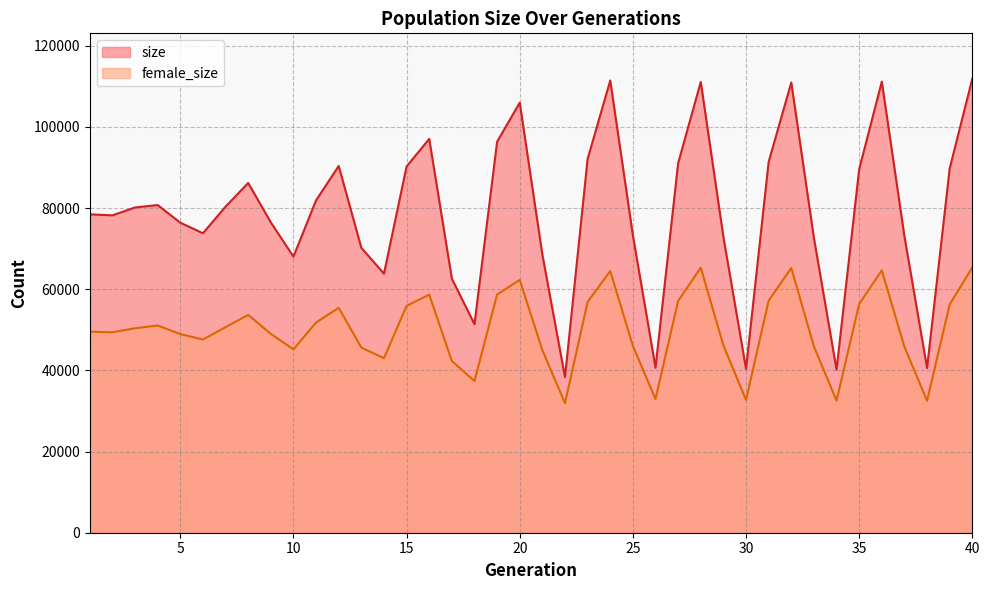

What is the difference between the size values at 26 and 22?

2333